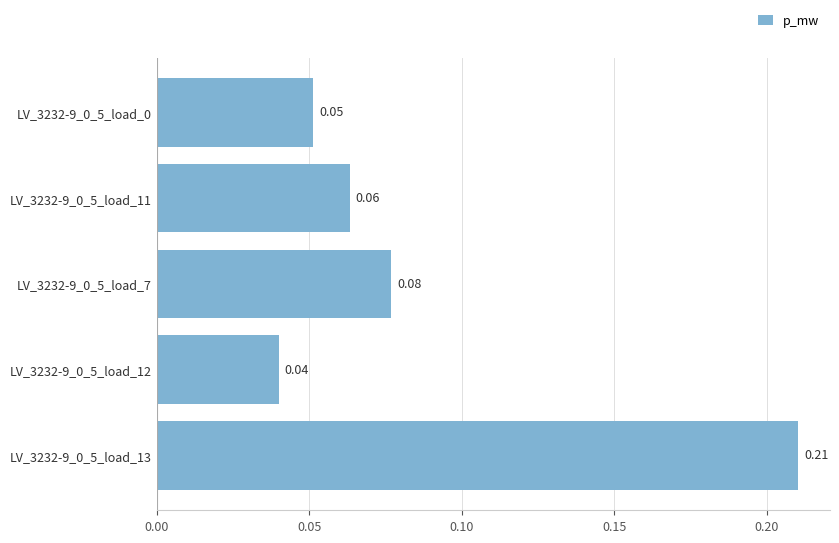

How many distinct data groups are displayed?

1